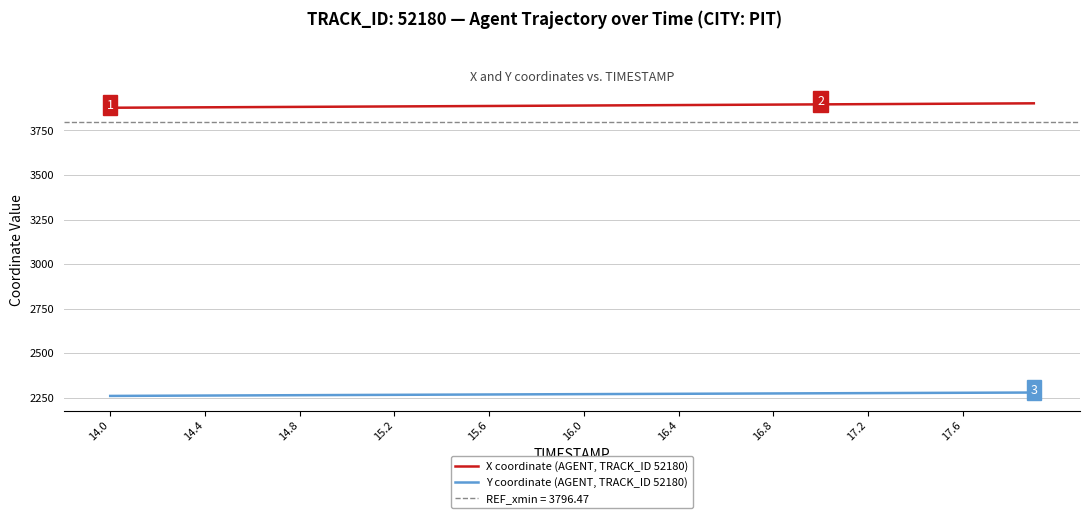

How many data points in Y coordinate (AGENT, TRACK_ID 52180) are less than 2270?

20